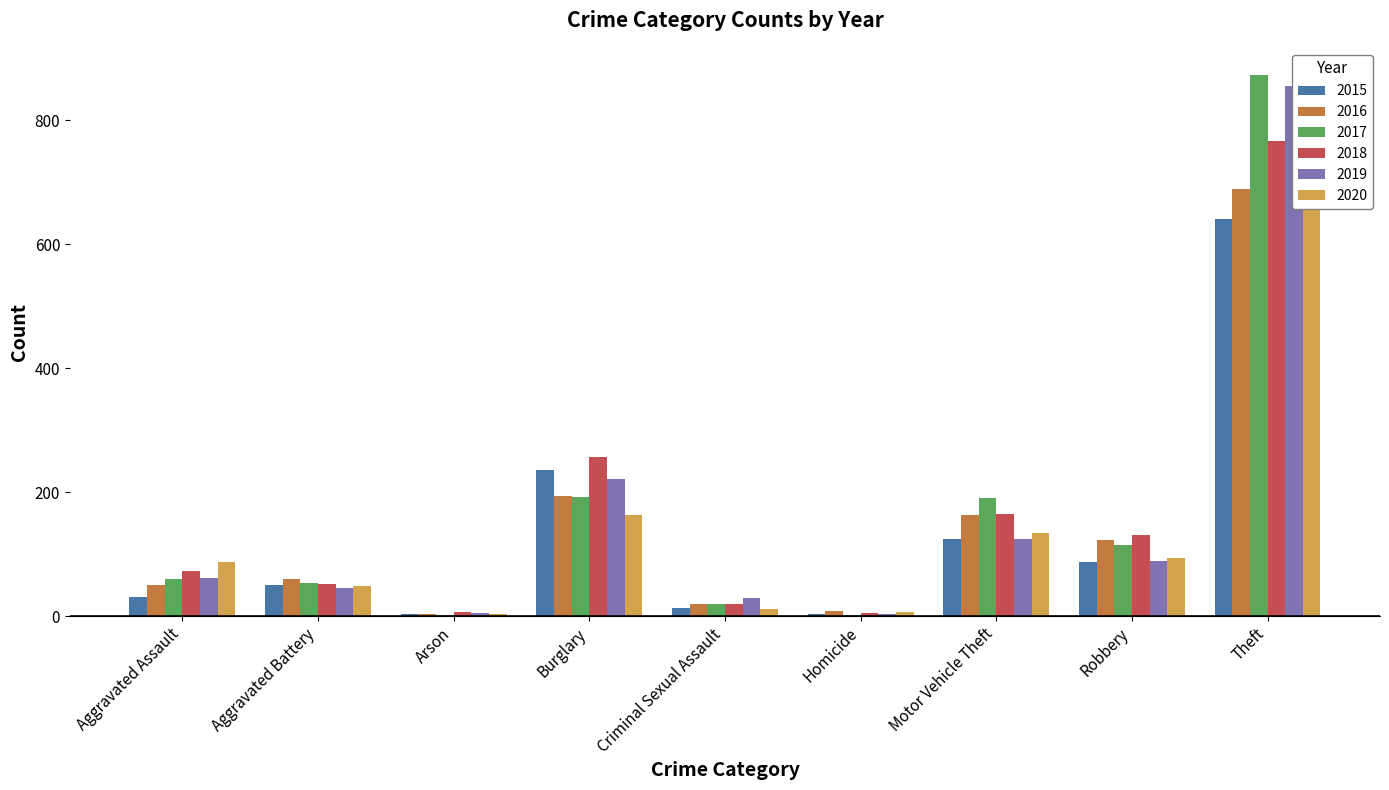

At which label is 2019 closest to 429?

Burglary